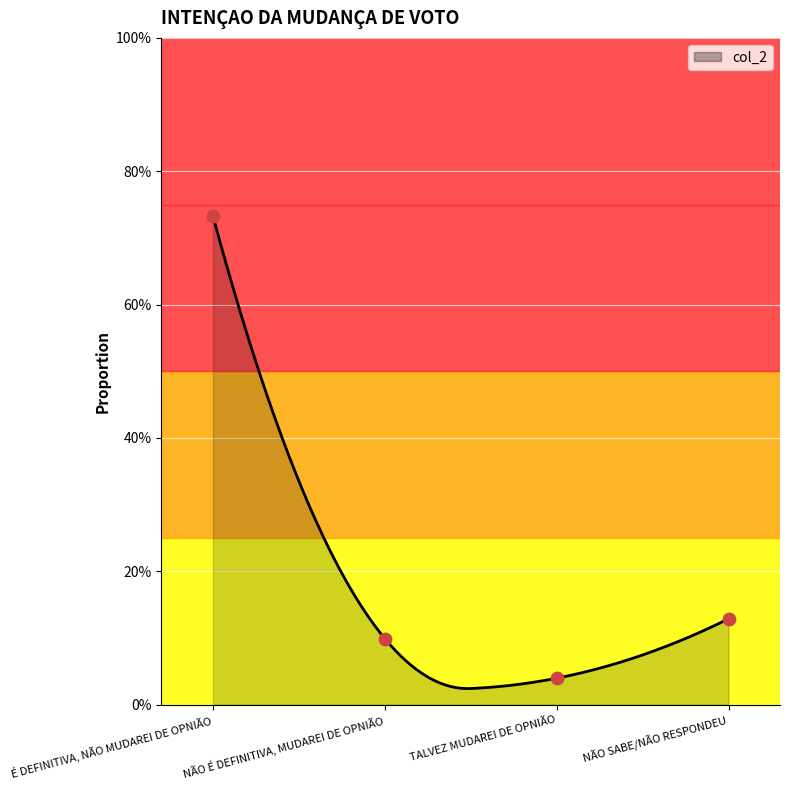

What is the change in value from É DEFINITIVA, NÃO MUDAREI DE OPNIÃO to NÃO SABE/NÃO RESPONDEU?

-0.6